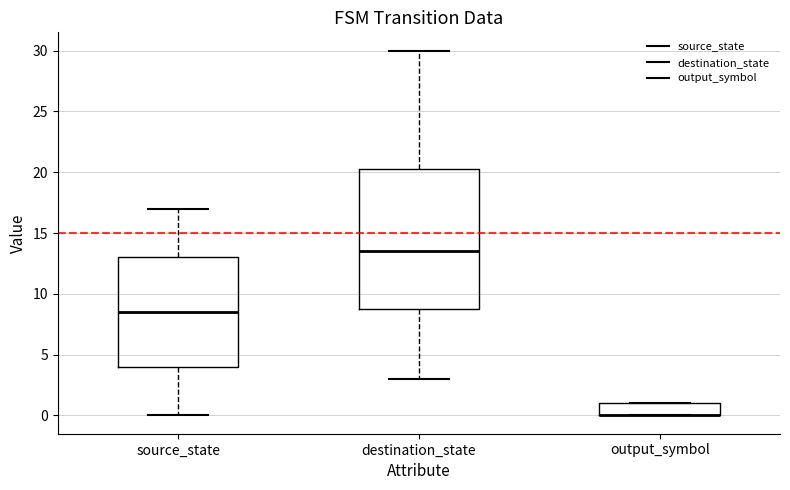

Reading left to right, transcribe this box plot: for each box, give where its median line is, the range the box spans, and where its two whiskers end, as read against the y-axis. The values are not printed on the chart, so give them approximately, as read against the axis.

source_state: median 8.5, box 4.0 to 13.0, whiskers 0.0 to 17.0
destination_state: median 13.5, box 9.0 to 20.5, whiskers 3.0 to 30.0
output_symbol: median 0.0 (drawn on the box's lower edge), box 0.0 to 1.0, whiskers 0.0 to 1.0